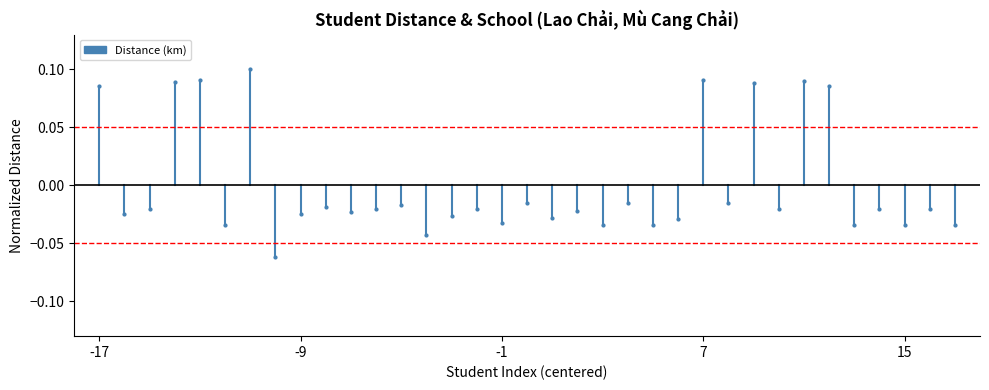

The value of Threshold ±0.05 at -17 is 0.1. True or false?

False